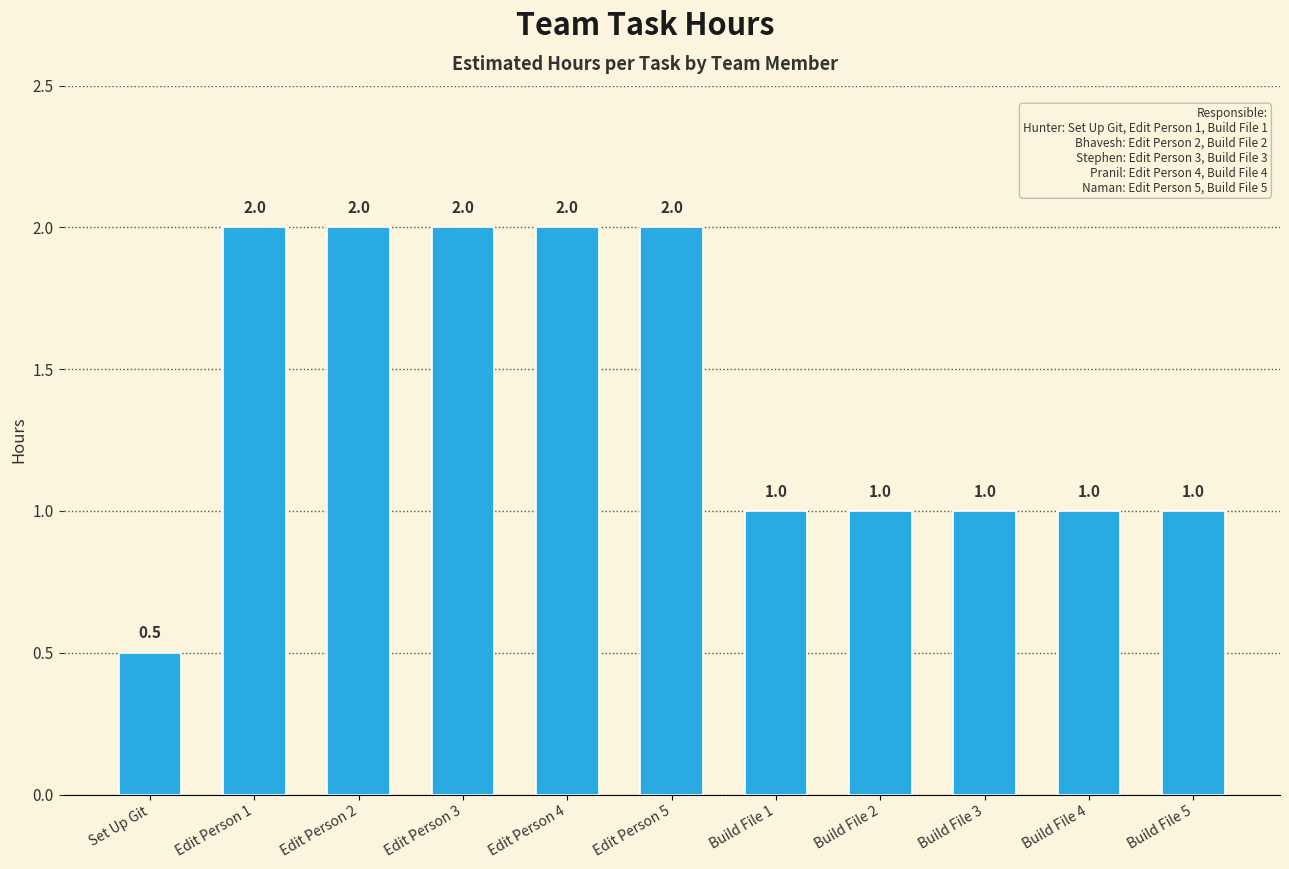

What is the minimum value shown in the chart?

0.5